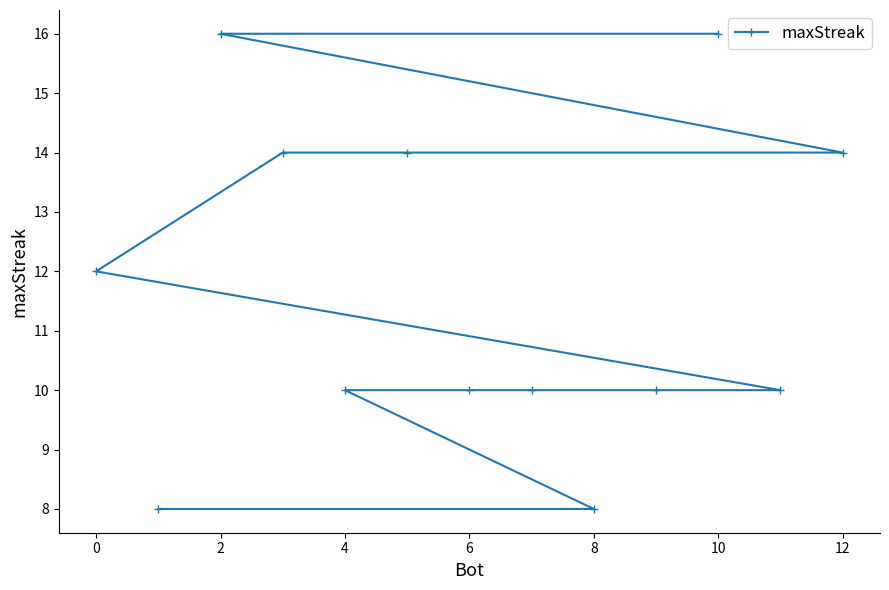

How many values are below 10?

2